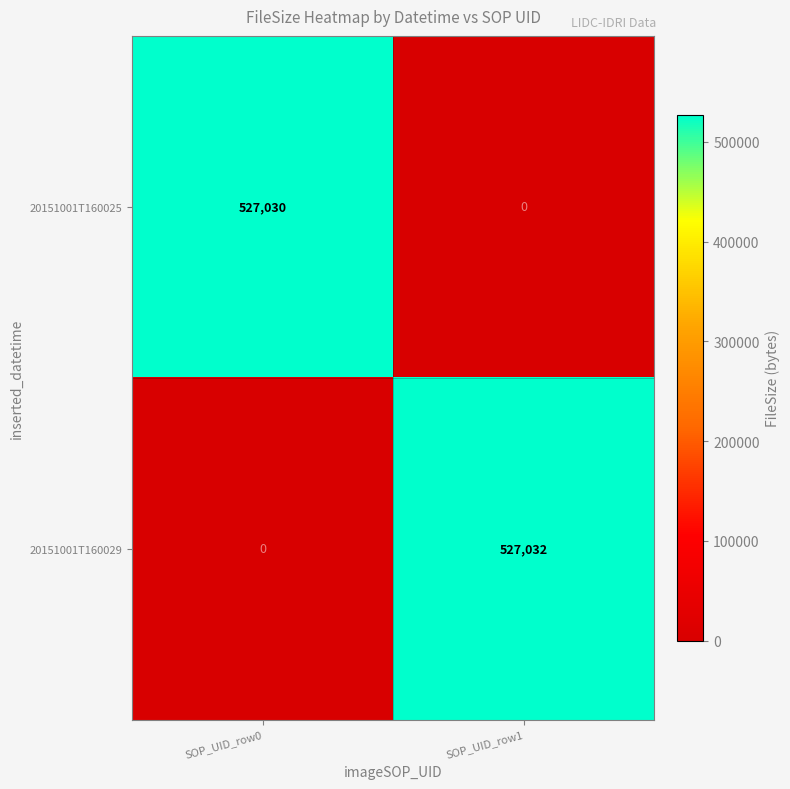

What is the average value of the 20151001T160029 series?

263516